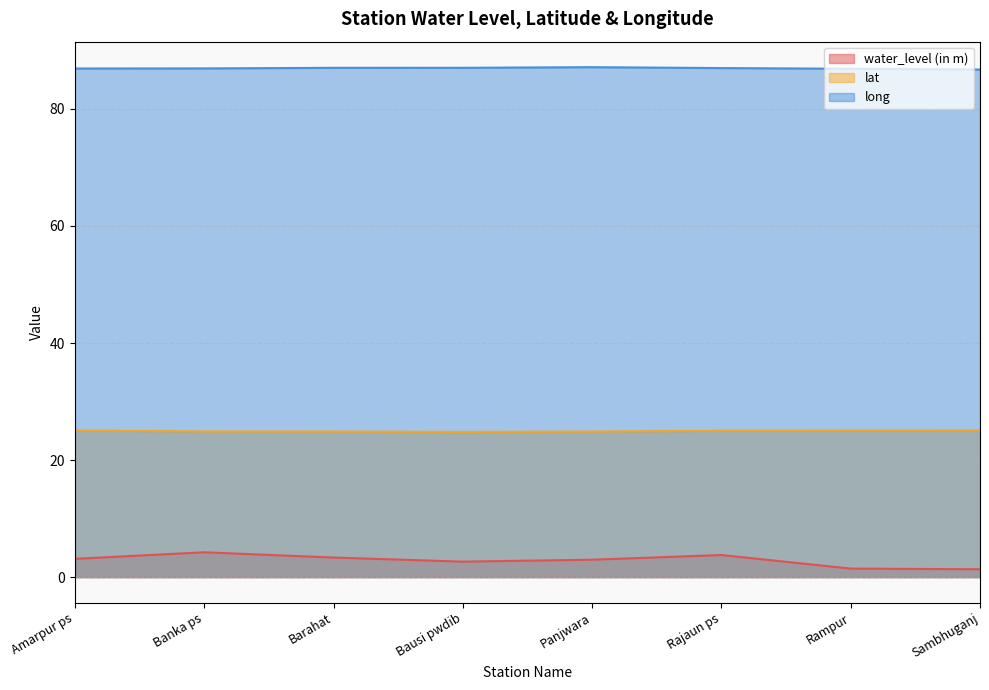

True or false: water_level (in m) and long intersect in this chart.

False